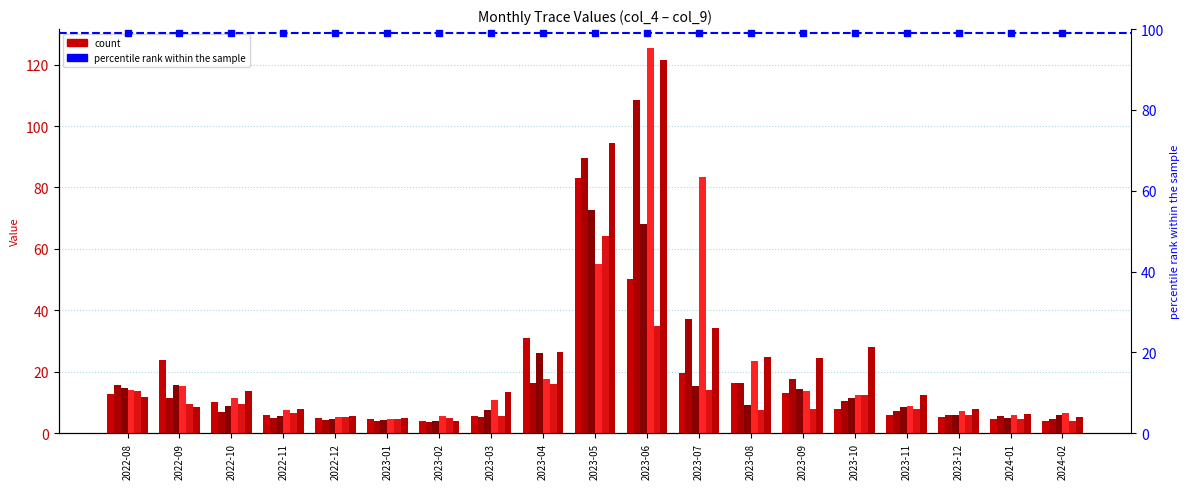

What is the difference between the maximum and minimum values in the Trace1 series?

79.1